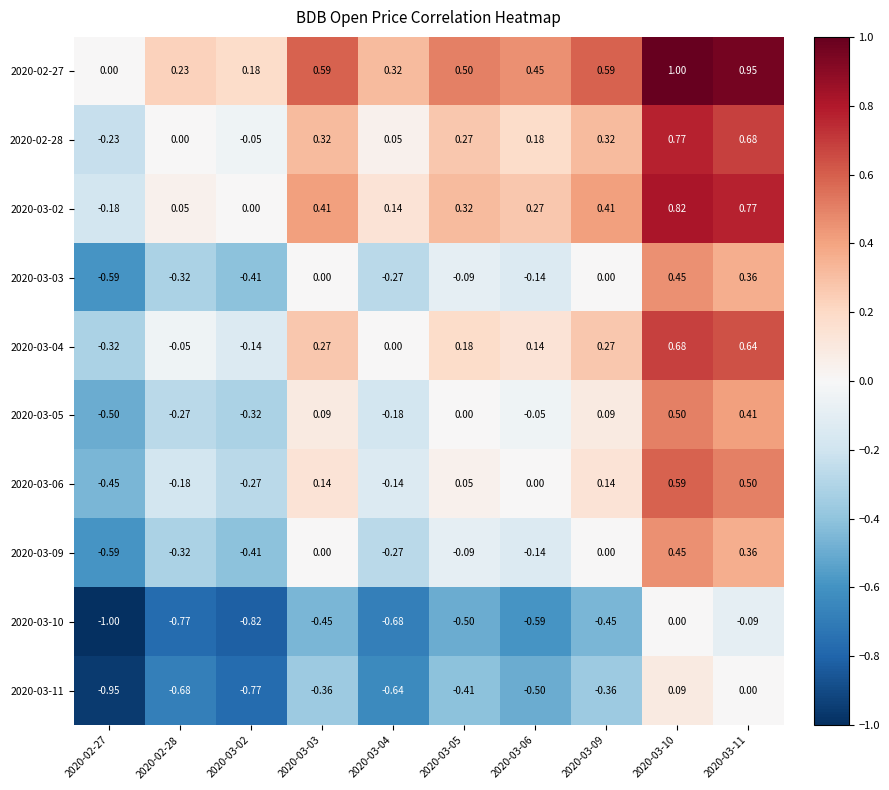

Is the value of 2020-03-06 at 2020-02-27 greater than the value of 2020-02-27 at 2020-03-06?

No